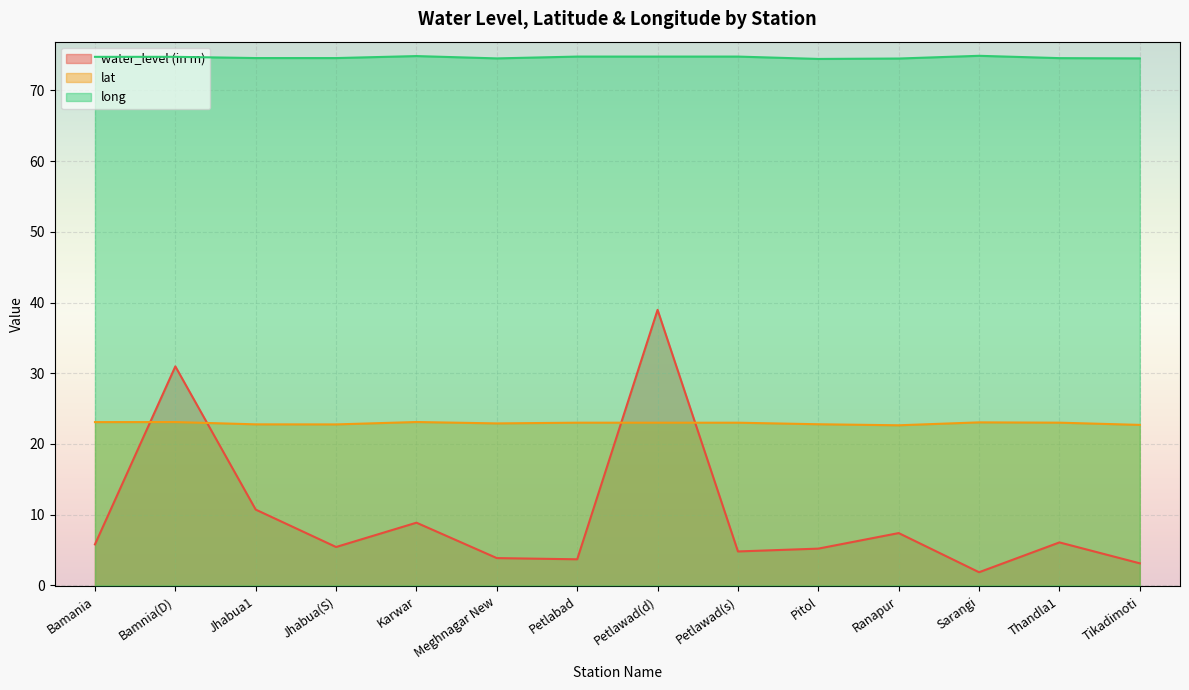

Reading left to right, list all the values displayed in this chart.

water_level (in m): Bamania=5.8	Bamnia(D)=31.0	Jhabua1=10.7	Jhabua(S)=5.4	Karwar=8.9	Meghnagar New=3.9	Petlabad=3.7	Petlawad(d)=39.0	Petlawad(s)=4.8	Pitol=5.2	Ranapur=7.4	Sarangi=1.9	Thandla1=6.1	Tikadimoti=3.1
lat: Bamania=23.1	Bamnia(D)=23.1	Jhabua1=22.8	Jhabua(S)=22.8	Karwar=23.1	Meghnagar New=22.9	Petlabad=23.0	Petlawad(d)=23.0	Petlawad(s)=23.0	Pitol=22.8	Ranapur=22.6	Sarangi=23.1	Thandla1=23.0	Tikadimoti=22.7
long: Bamania=74.8	Bamnia(D)=74.8	Jhabua1=74.6	Jhabua(S)=74.6	Karwar=74.9	Meghnagar New=74.5	Petlabad=74.8	Petlawad(d)=74.8	Petlawad(s)=74.8	Pitol=74.5	Ranapur=74.5	Sarangi=74.9	Thandla1=74.6	Tikadimoti=74.5